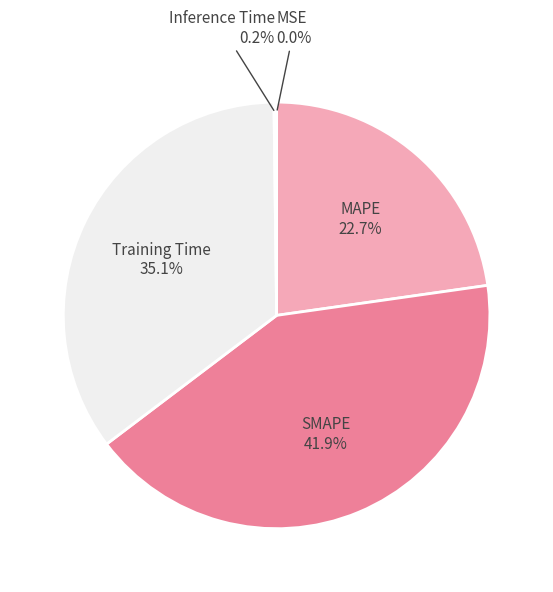

Count the number of slices in the pie.

5